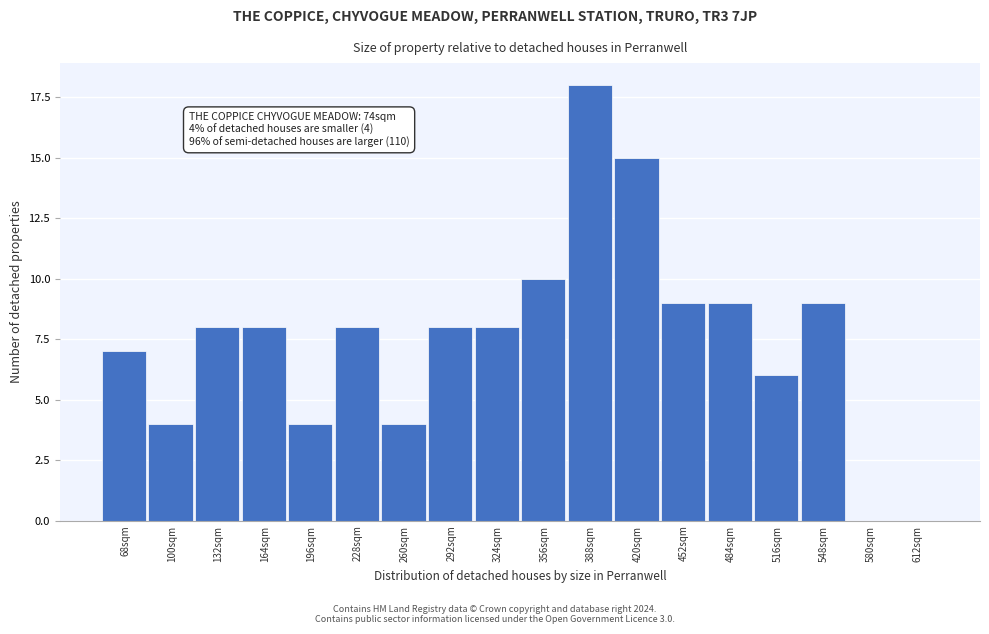

Reading left to right, transcribe all the data shown in this chart.

68sqm=7	100sqm=4	132sqm=8	164sqm=8	196sqm=4	228sqm=8	260sqm=4	292sqm=8	324sqm=8	356sqm=10	388sqm=18	420sqm=15	452sqm=9	484sqm=9	516sqm=6	548sqm=9	580sqm=0	612sqm=0